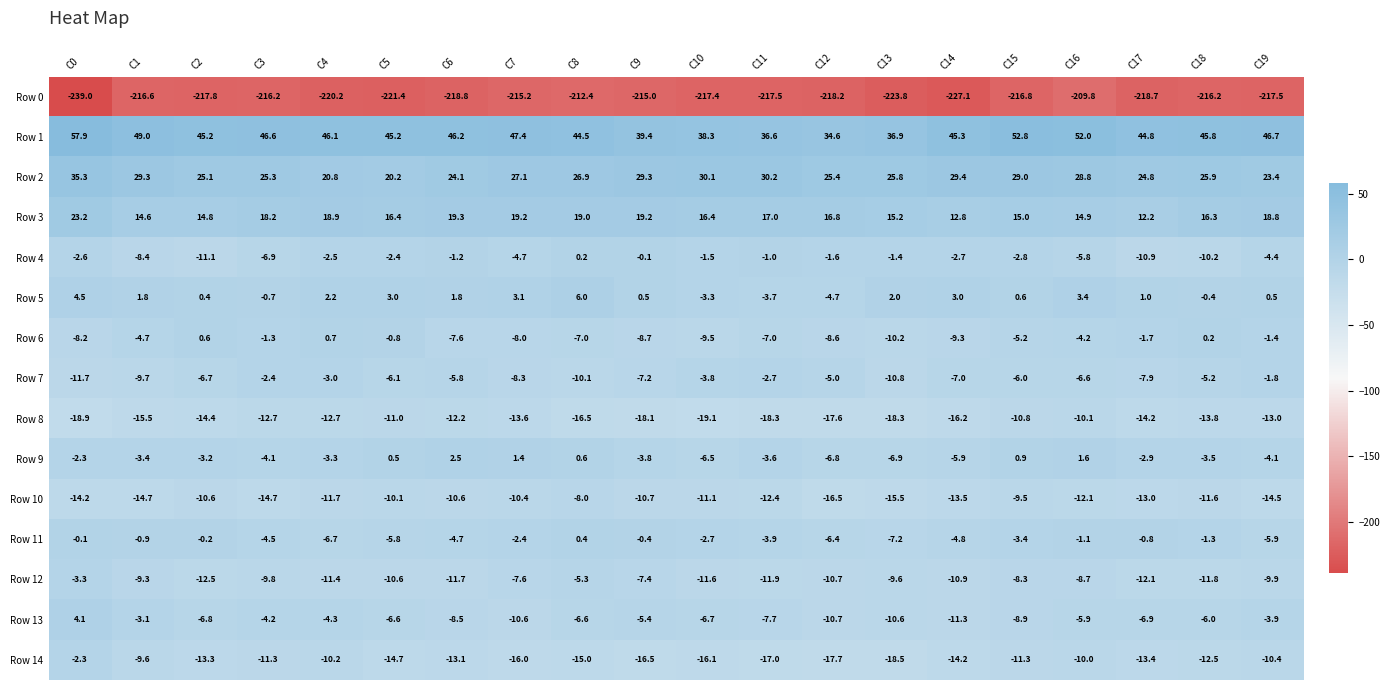

How many positive values does the Row 9 series have?

6